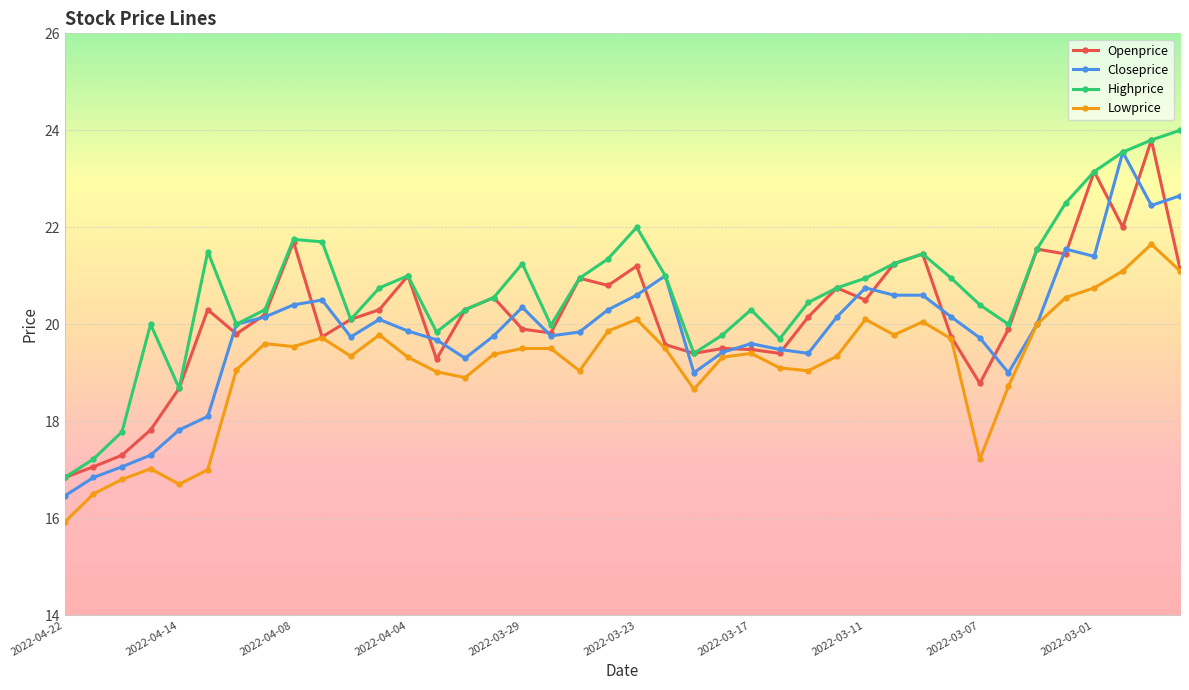

Which series has the largest total across all categories?

Highprice